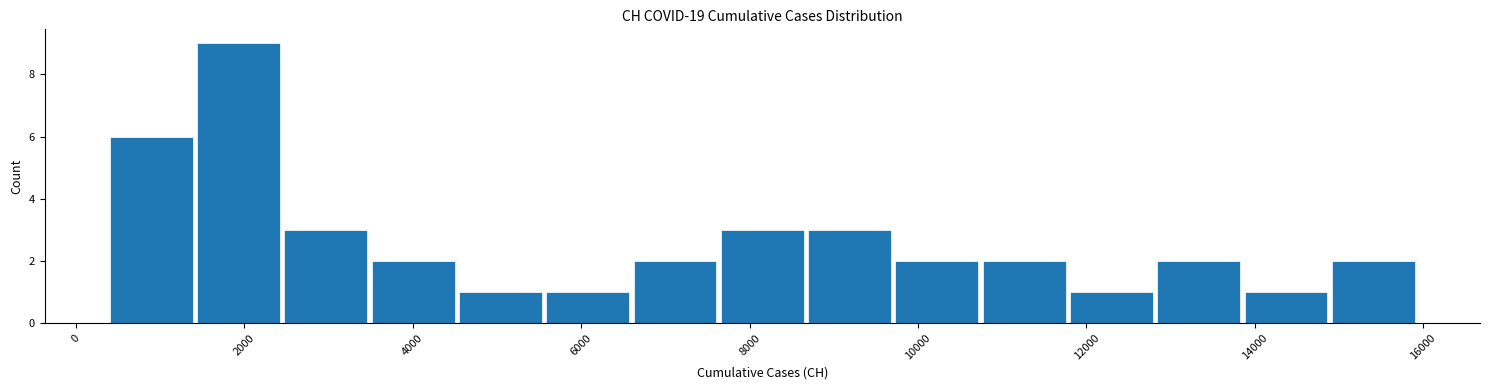

Reading left to right, transcribe this chart: for each bar, give the range it covers on the x-axis and its height. Neither the bar edges nor the heights are printed on the chart, so give them approximately, as read against the axes.

400 to 1400: 6
1400 to 2400: 9
2400 to 3400: 3
3400 to 4600: 2
4600 to 5600: 1
5600 to 6600: 1
6600 to 7600: 2
7600 to 8600: 3
8600 to 9800: 3
9800 to 10800: 2
10800 to 11800: 2
11800 to 12800: 1
12800 to 13800: 2
13800 to 14800: 1
14800 to 16000: 2